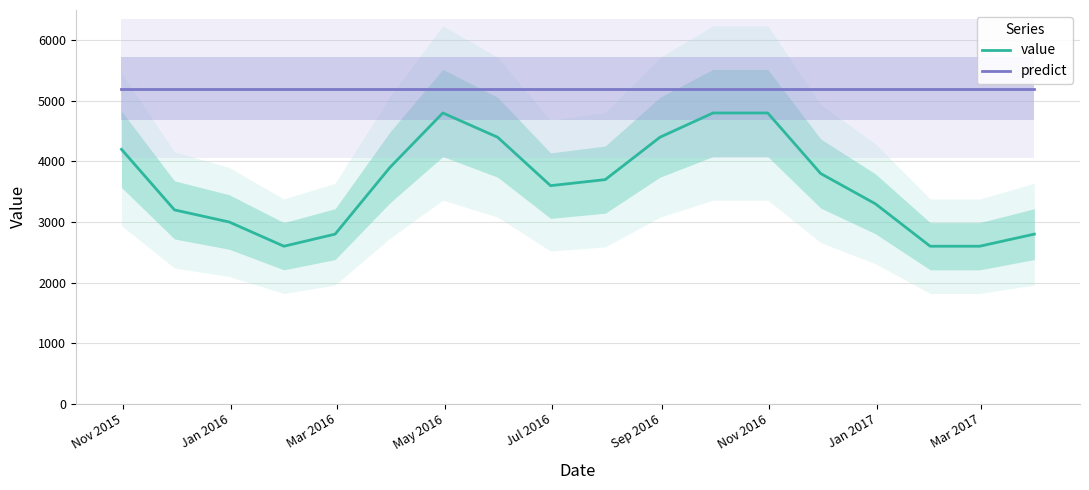

True or false: value and predict intersect in this chart.

False